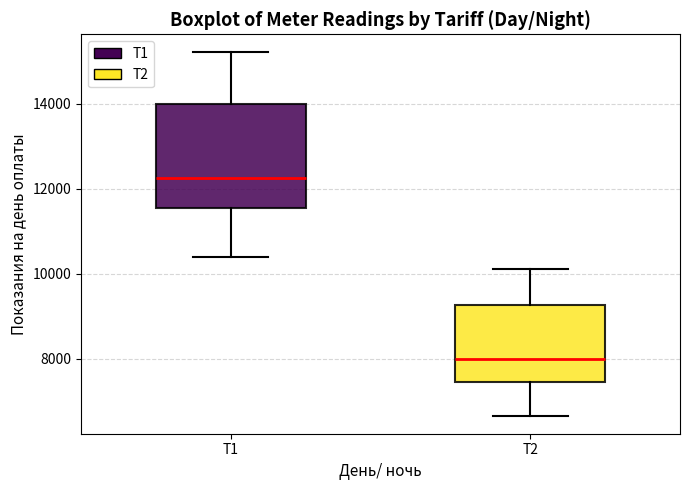

Comparing the boxes themselves (not the whiskers), which one is the tallest?

T1